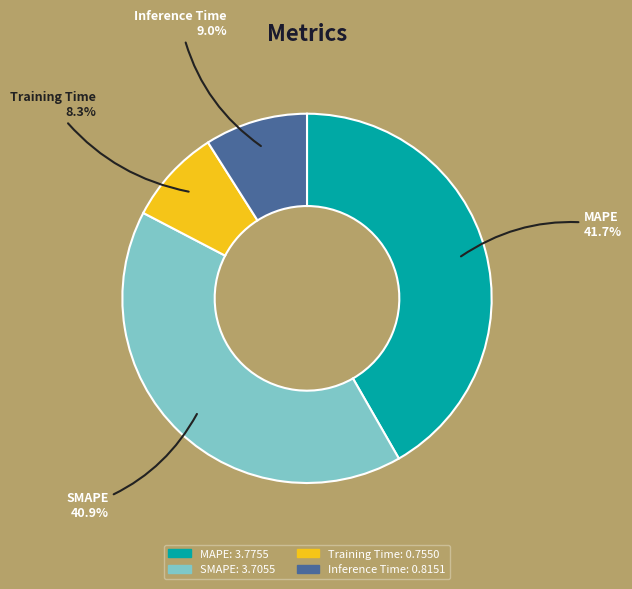

Is Training Time the majority of the pie?

No